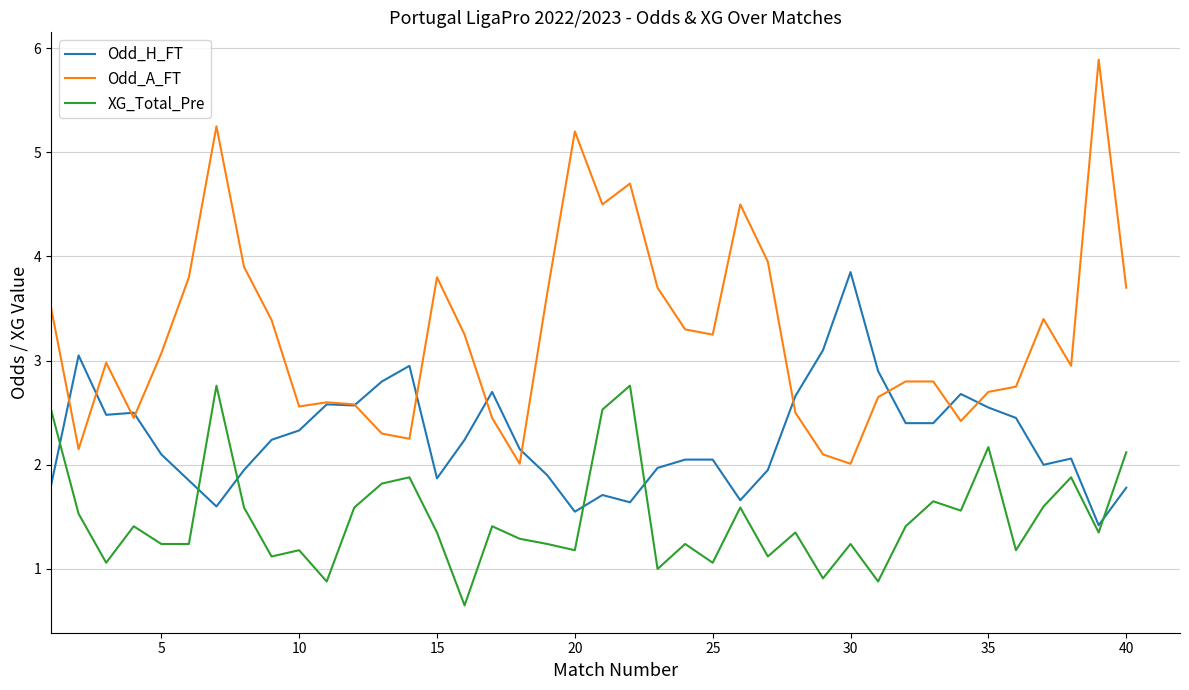

Rank the series by their maximum value, from highest to lowest.

Odd_A_FT, Odd_H_FT, XG_Total_Pre